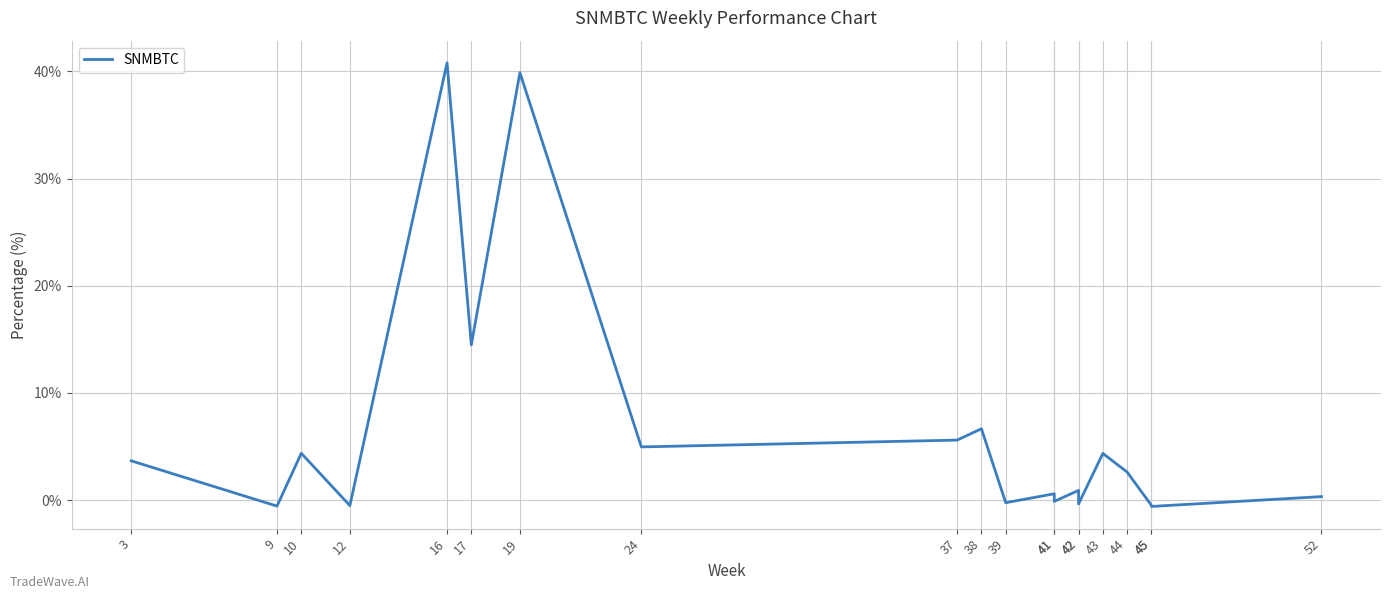

What is the value of the 5th point from the left?

40.8